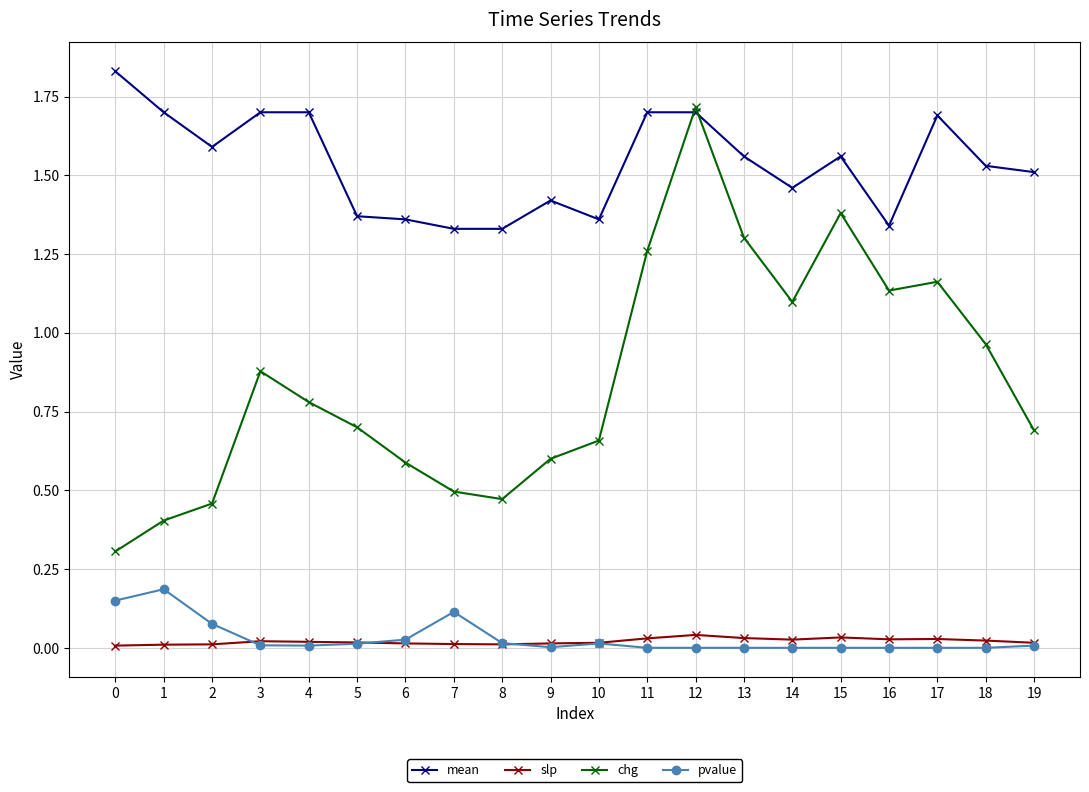

True or false: pvalue and mean cross at least once.

False